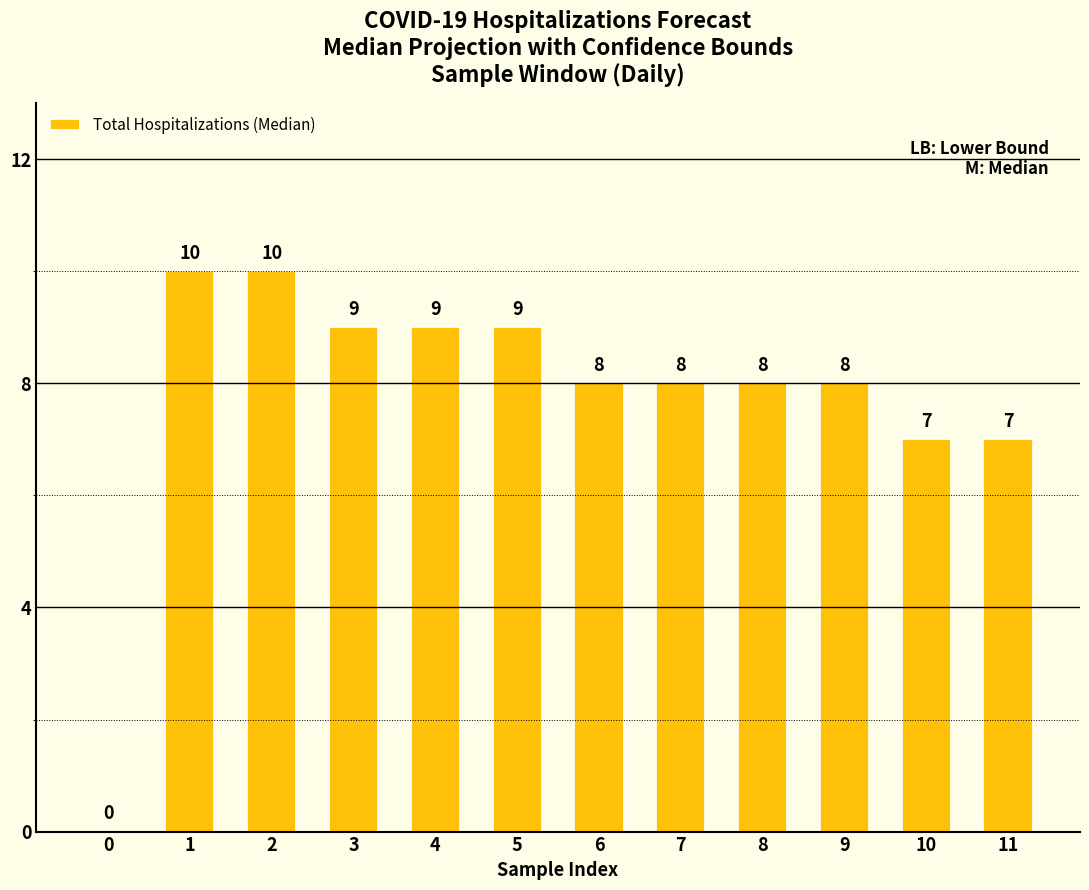

What is the average value?

8